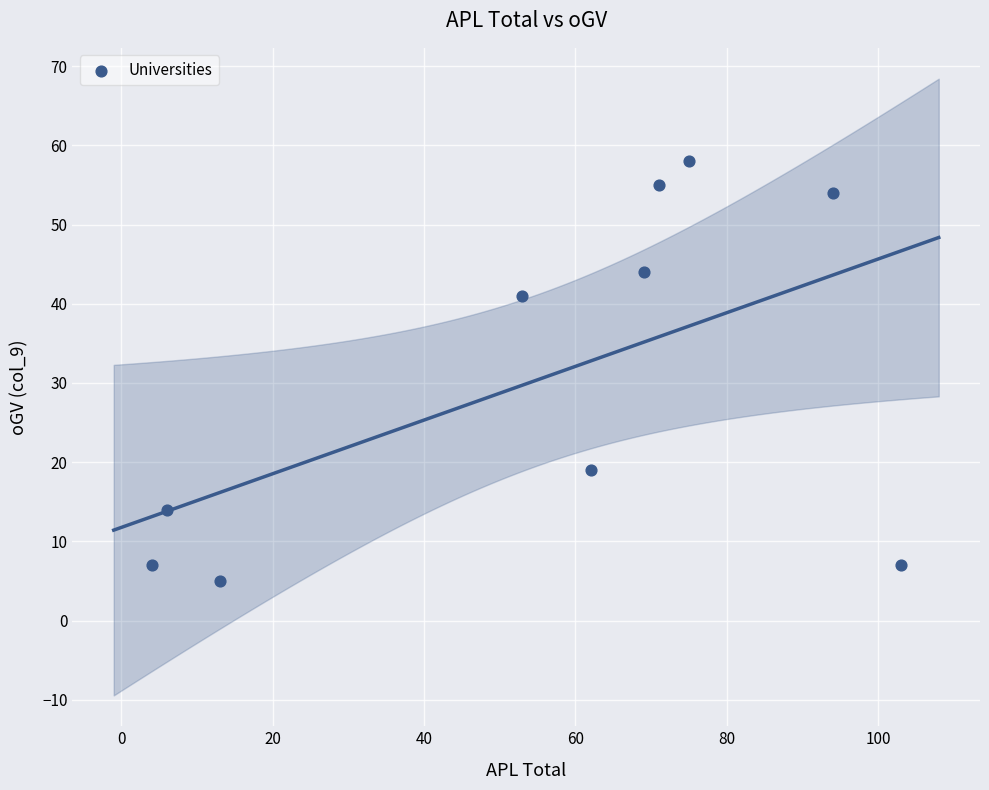

What is the range of X values (max minus min)?

99